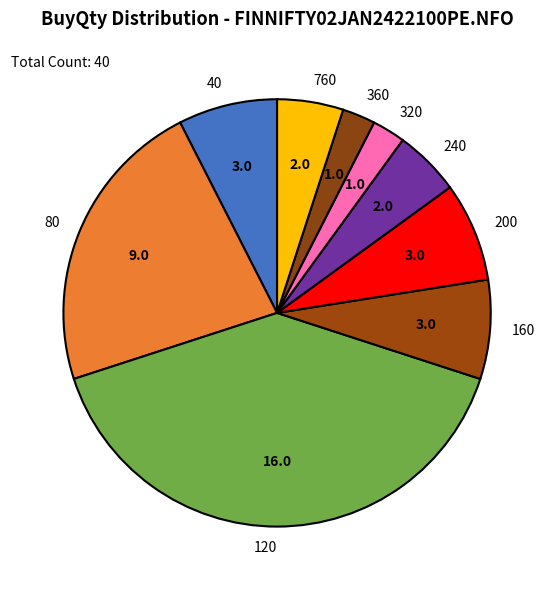

Which slice is the largest?

120